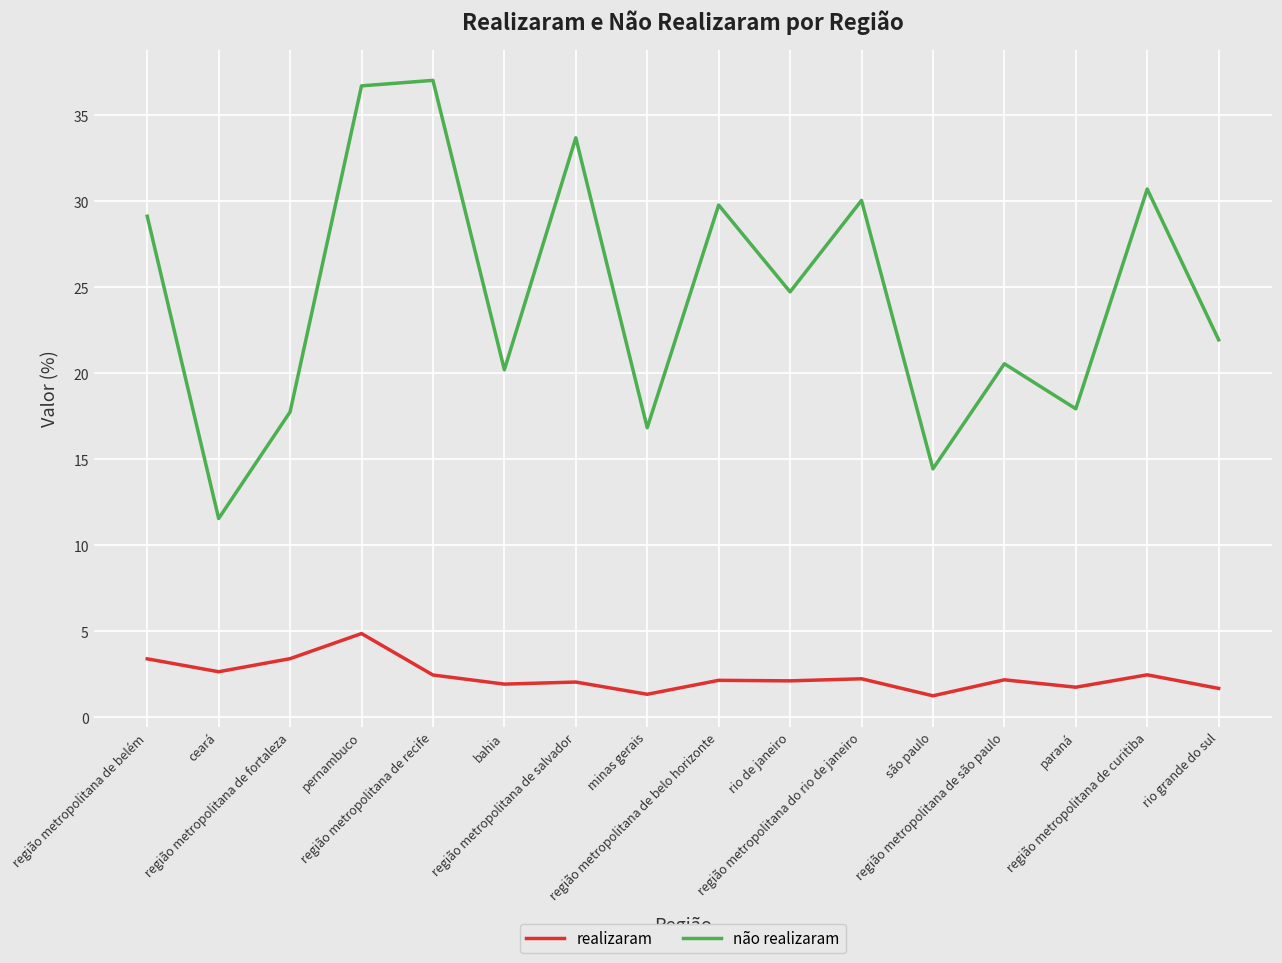

Which series has the widest spread of values?

não realizaram